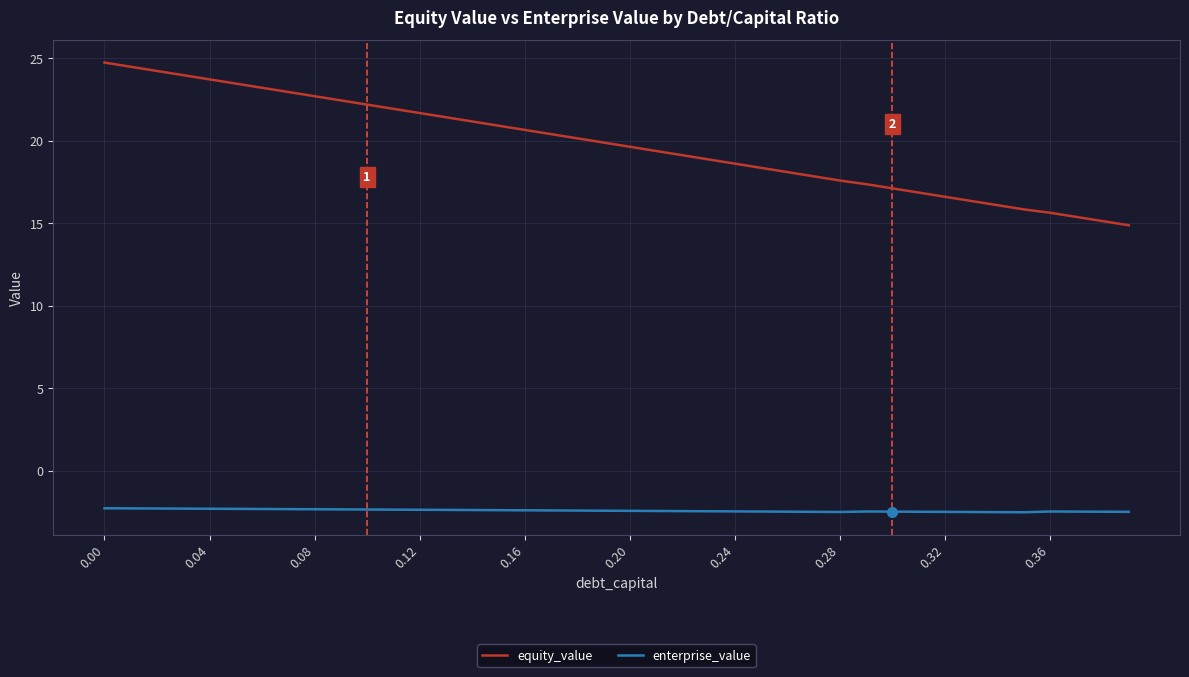

What is the difference between the maximum and minimum values in the equity_value series?

9.9